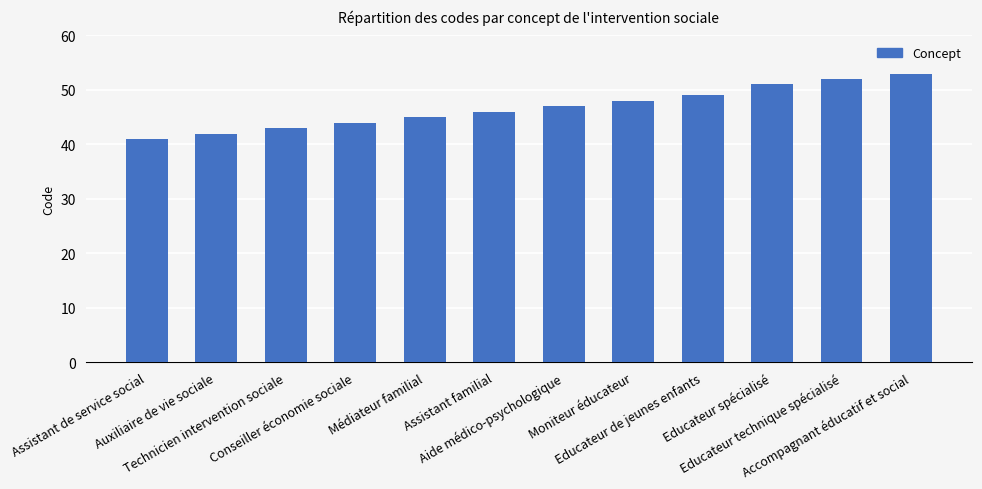

List the labels in order of value, smallest first.

Assistant de service social, Auxiliaire de vie sociale, Technicien intervention sociale, Conseiller économie sociale, Médiateur familial, Assistant familial, Aide médico-psychologique, Moniteur éducateur, Educateur de jeunes enfants, Educateur spécialisé, Educateur technique spécialisé, Accompagnant éducatif et social